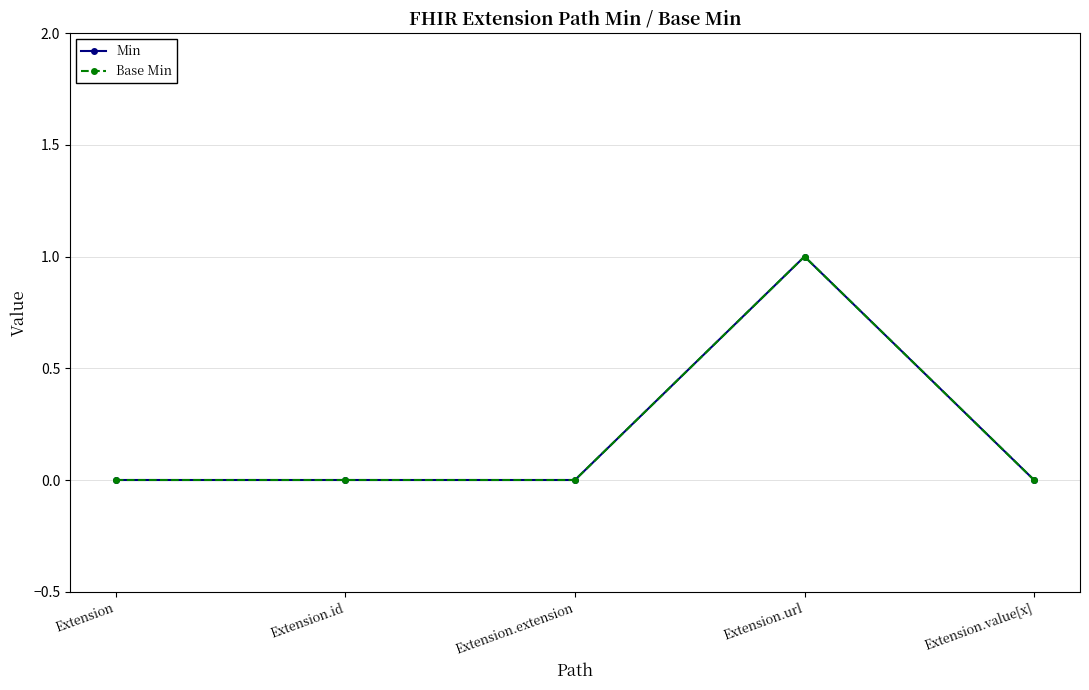

Does the chart have visible grid lines?

Yes